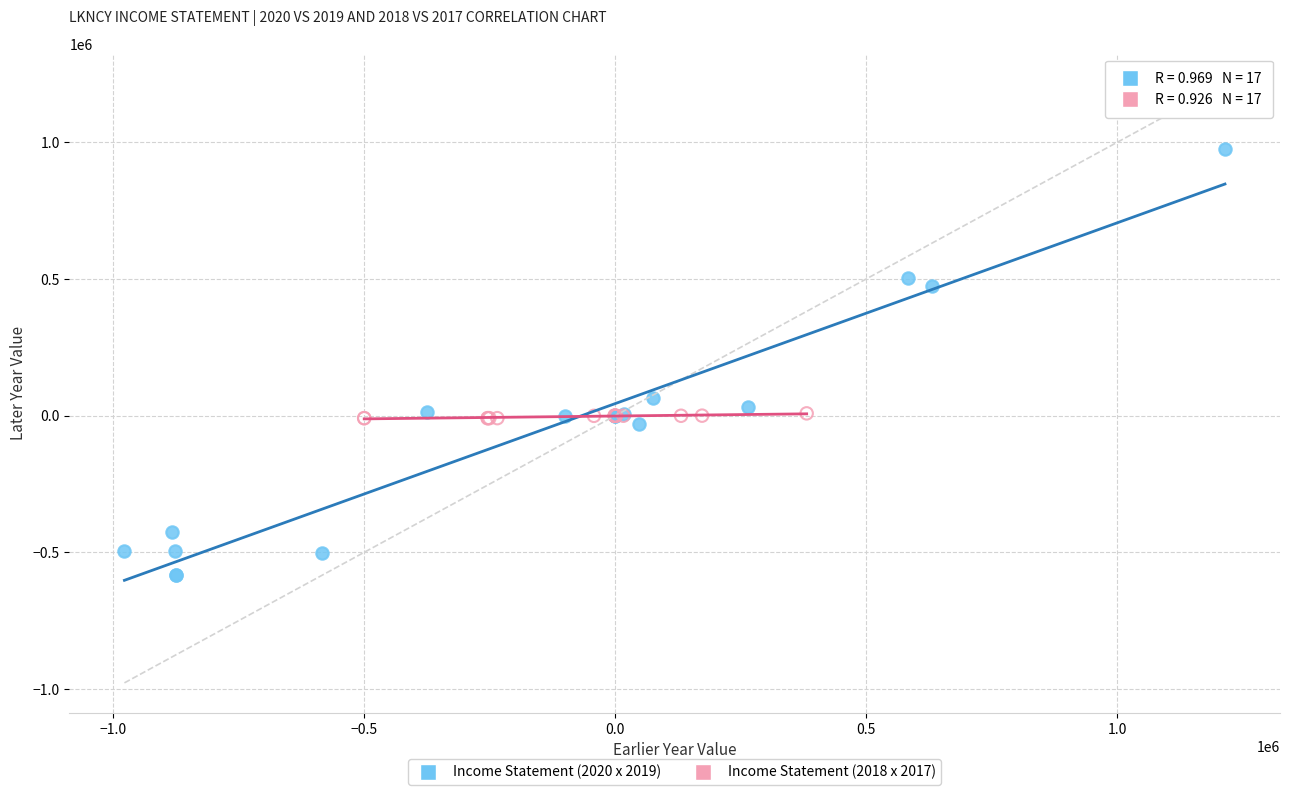

Which series reaches the maximum Y coordinate?

Income Statement (2020 x 2019)